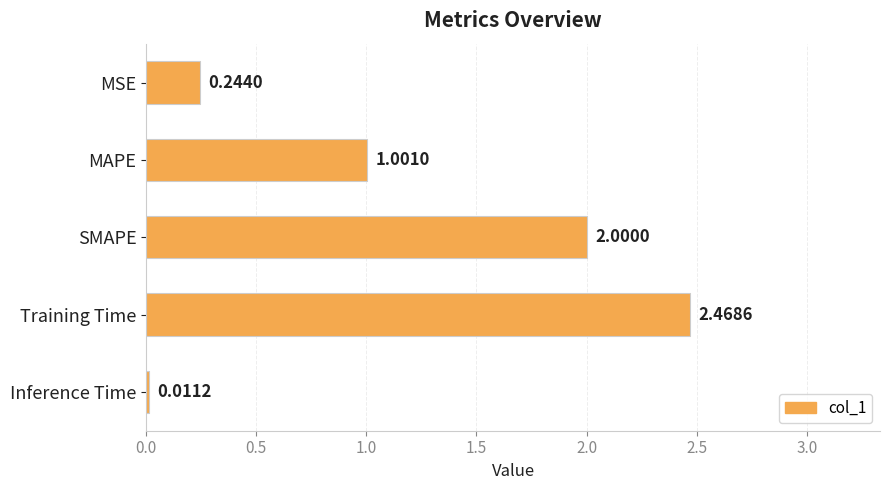

Where is the data nearest to the value 1?

MAPE